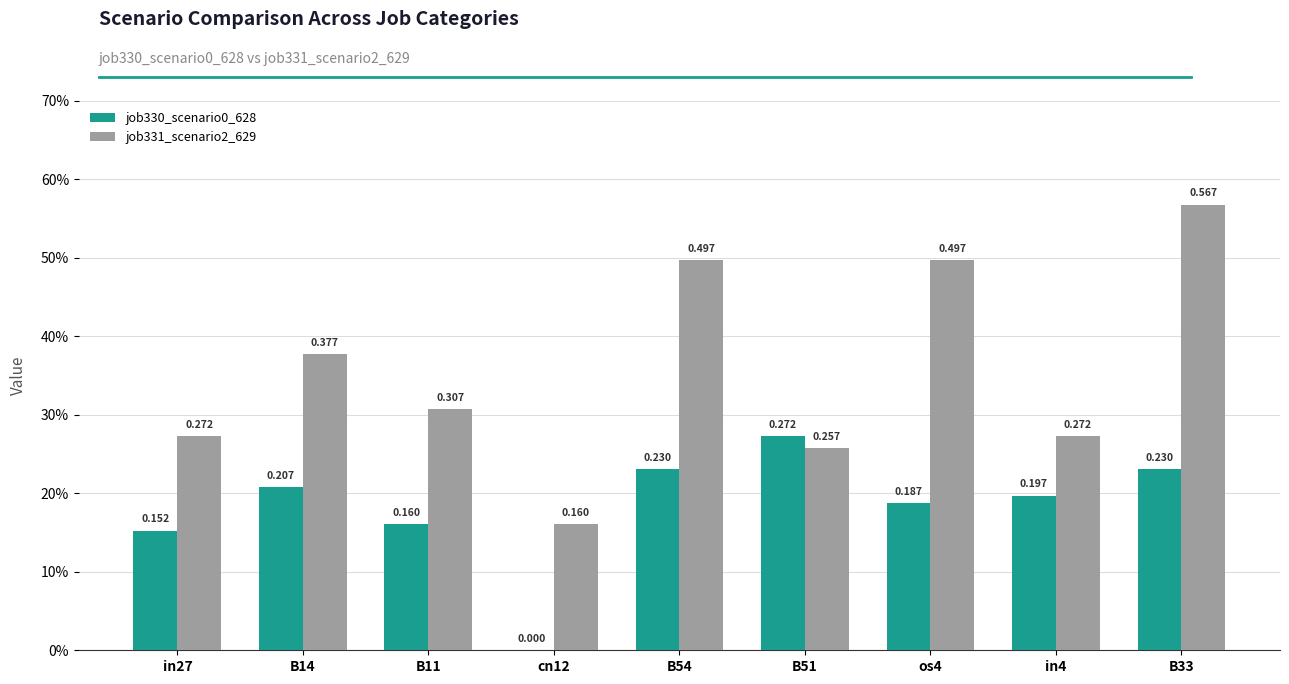

Reading right to left, list all the values displayed in this chart.

job330_scenario0_628: B33=0.2	in4=0.2	os4=0.2	B51=0.3	B54=0.2	cn12=0.0	B11=0.2	B14=0.2	in27=0.2
job331_scenario2_629: B33=0.6	in4=0.3	os4=0.5	B51=0.3	B54=0.5	cn12=0.2	B11=0.3	B14=0.4	in27=0.3